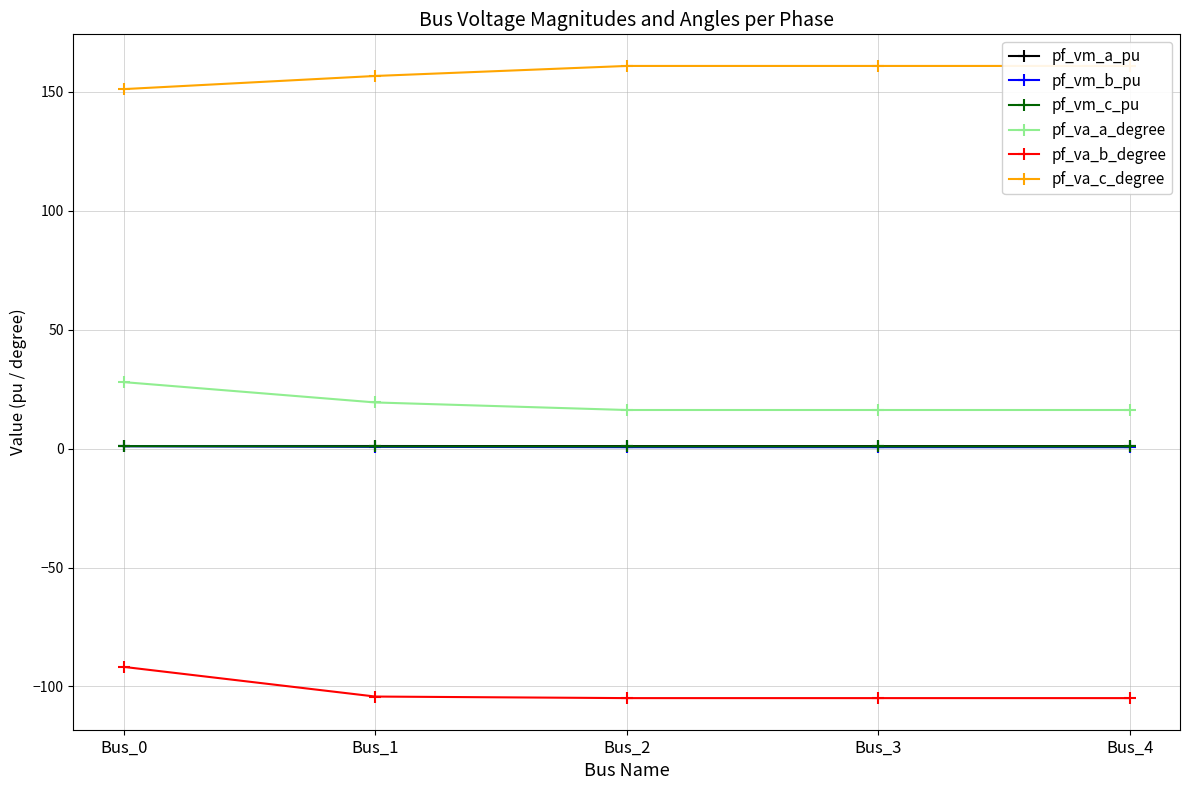

What is the minimum value shown in the chart?

-104.9